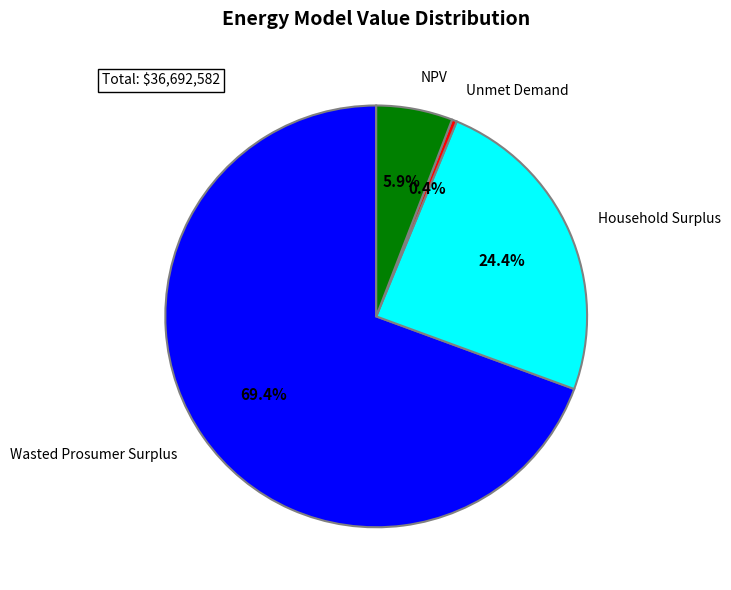

Is there any slice that represents more than half of the pie?

Yes